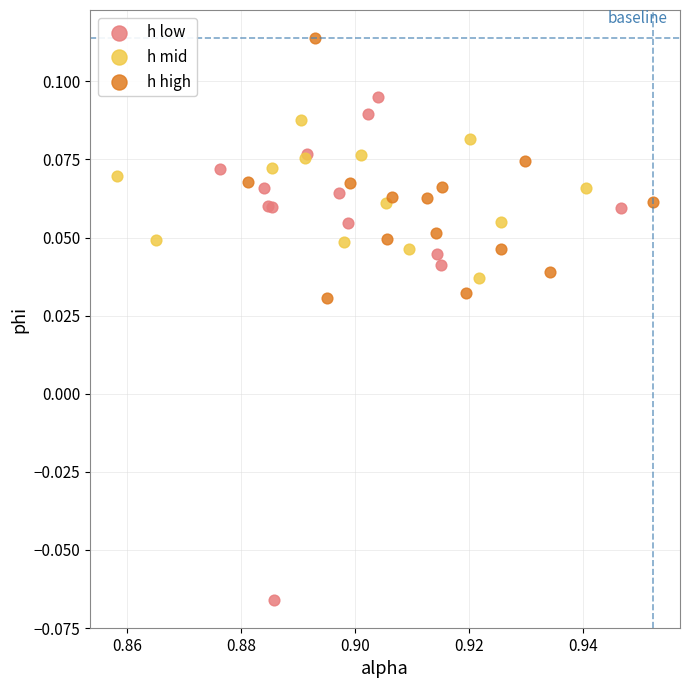

Which series has the widest spread of Y values?

h low